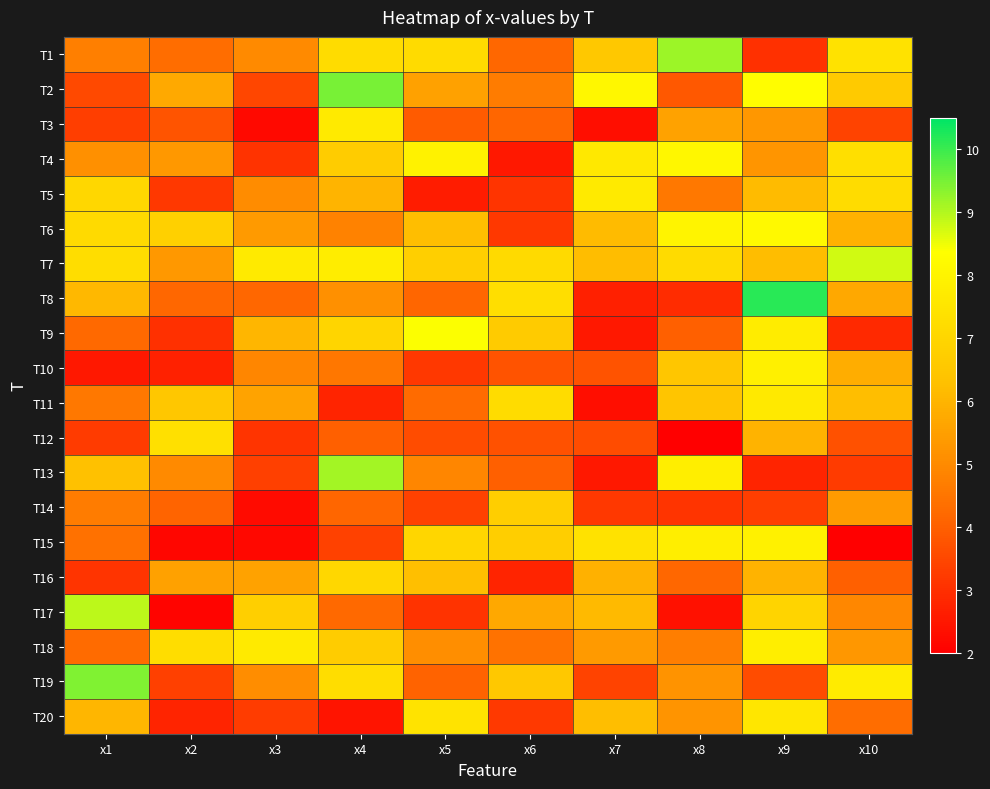

List the series in order of their peak value, lowest first.

T14, T16, T12, T20, T11, T3, T5, T18, T10, T15, T4, T6, T9, T7, T17, T13, T1, T19, T2, T8